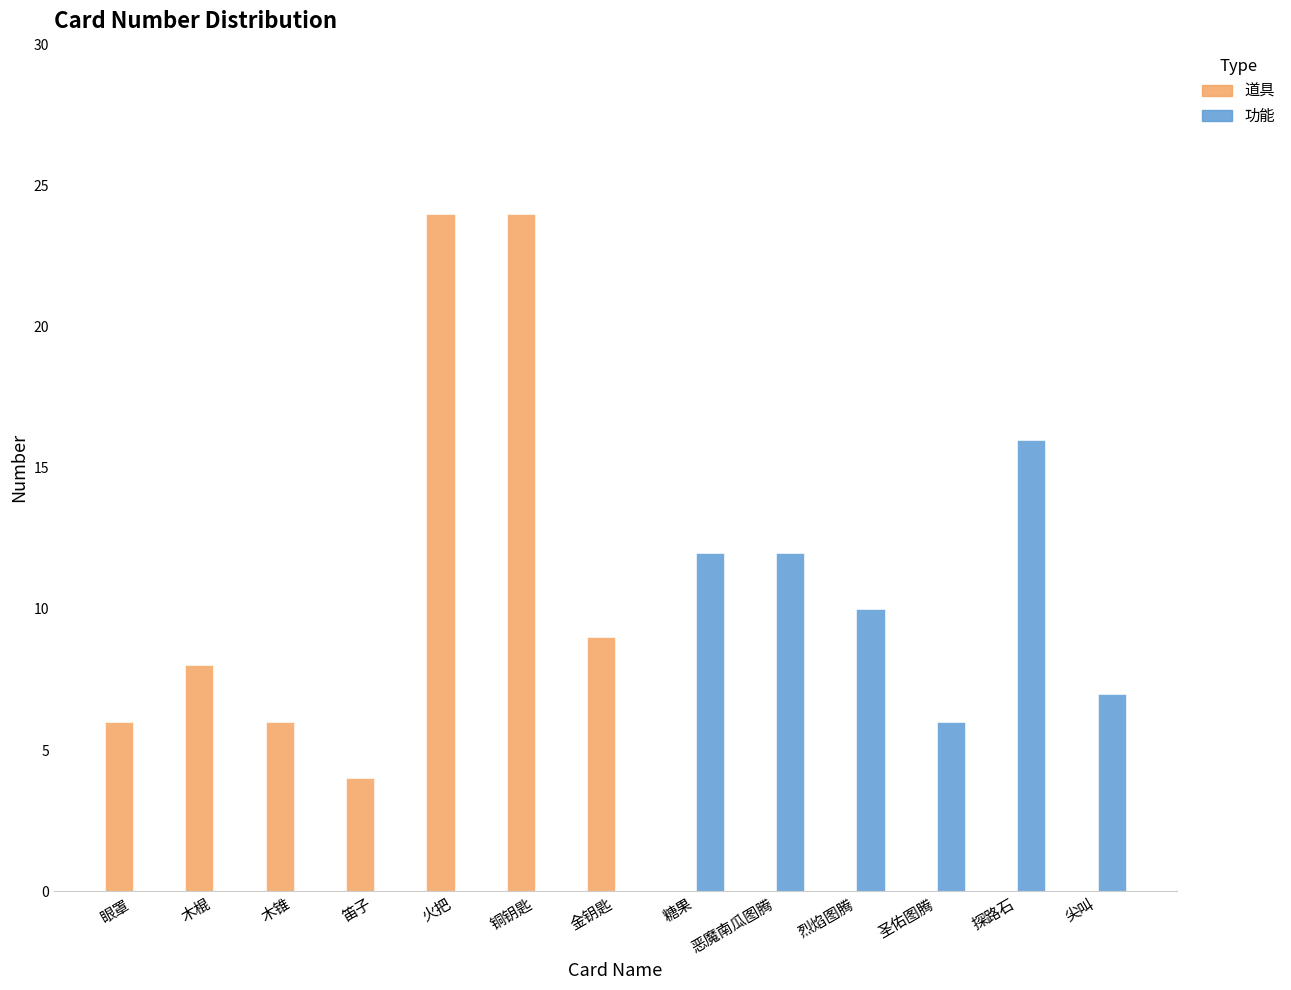

Which series has the largest range (max minus min)?

道具